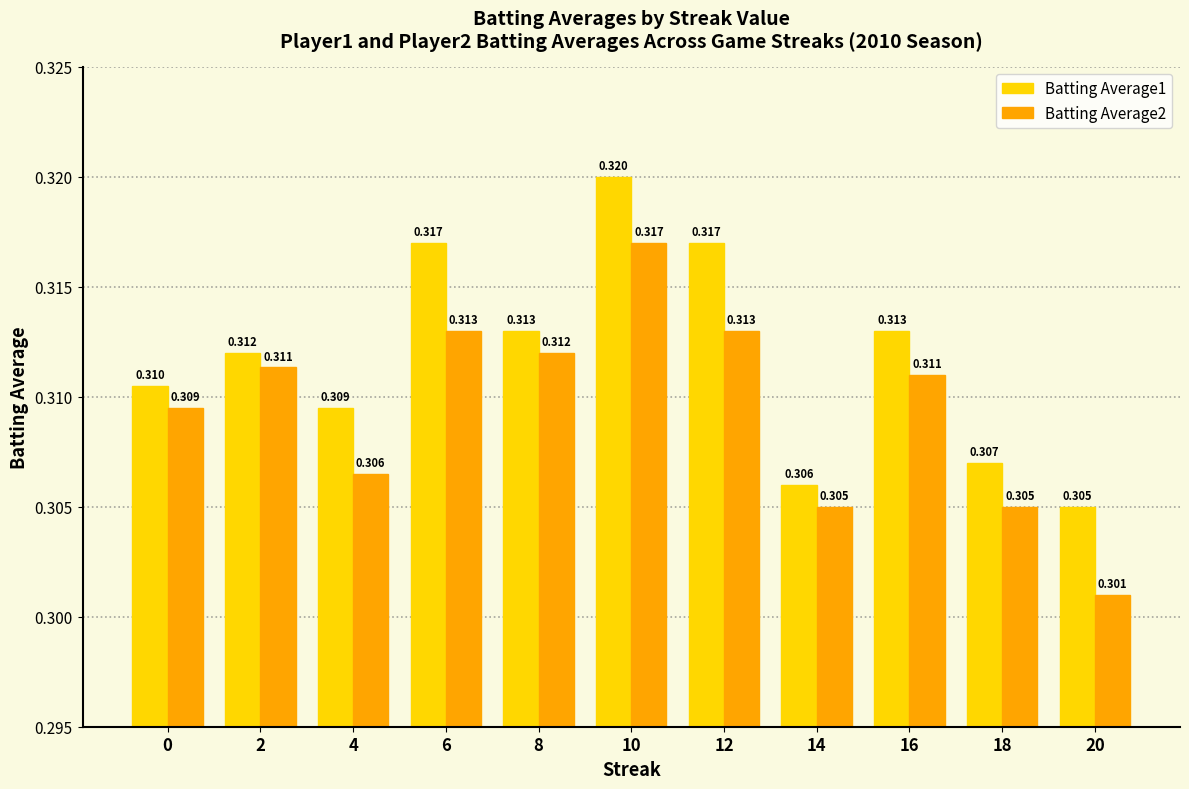

Which series has the largest range (max minus min)?

Batting Average2